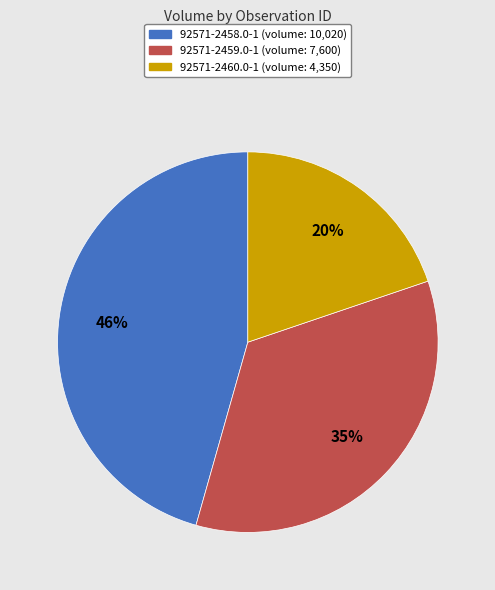

Which slice is the largest?

92571-2458.0-1